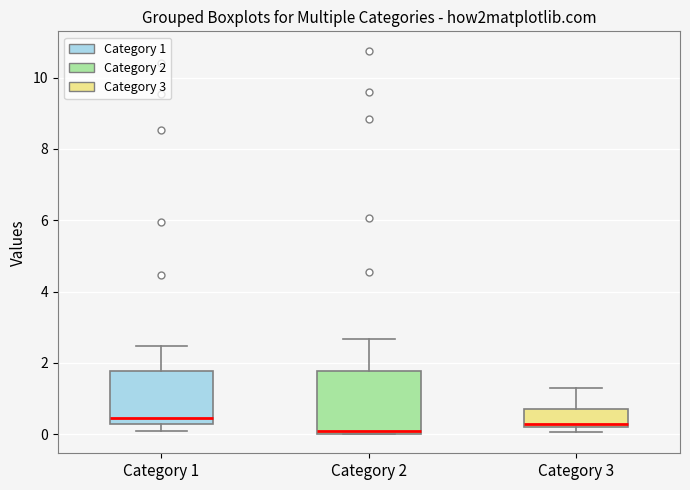

Where does the upper whisker of the box for Category 2 end on the y-axis? The values are not printed on the chart, so give them approximately, as read against the axis.

2.6